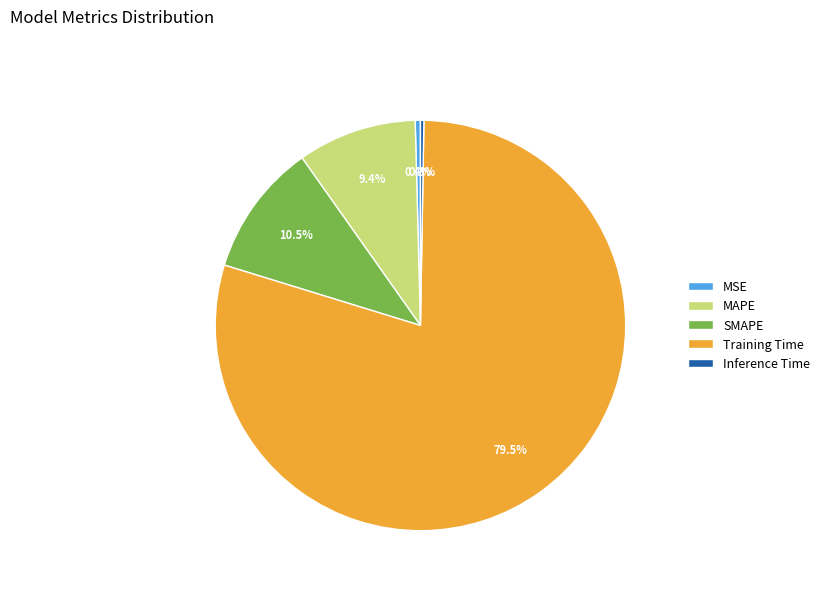

Combined, what portion of the pie is MSE and SMAPE?

10.9%